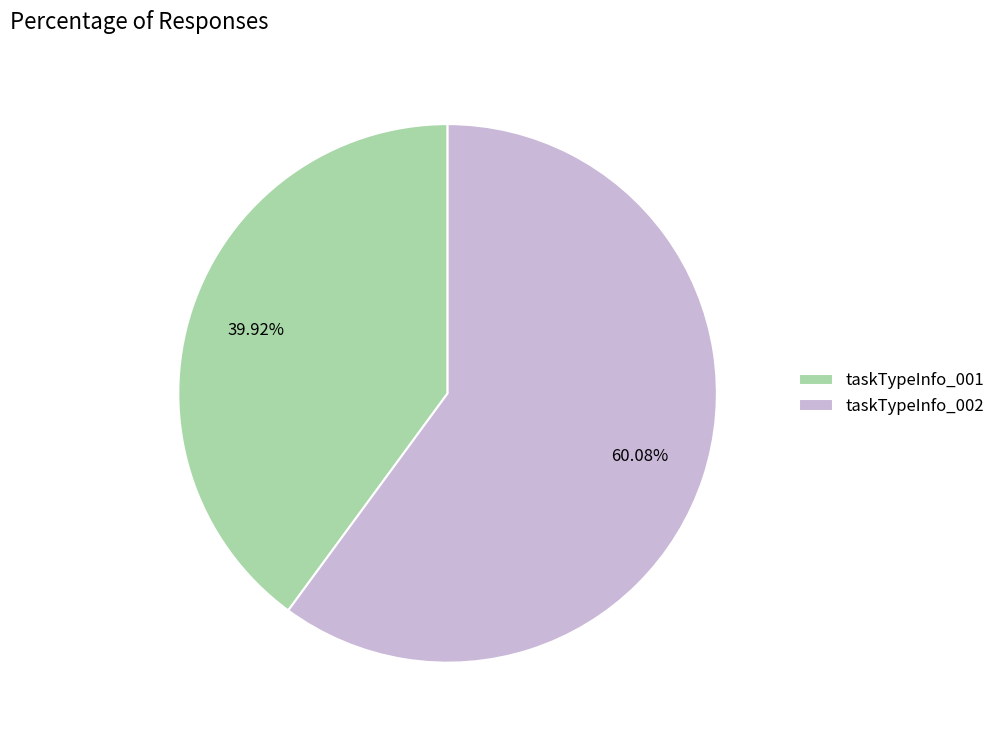

Combined, what portion of the pie is taskTypeInfo_001 and taskTypeInfo_002?

100.0%